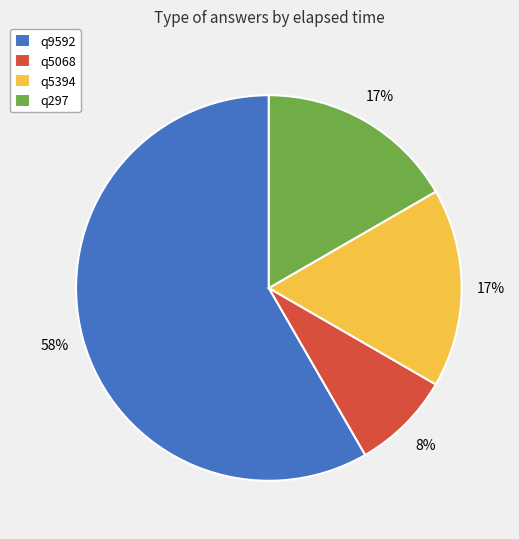

To the nearest percent, what is the difference between the largest and smallest slice percentages?

50%